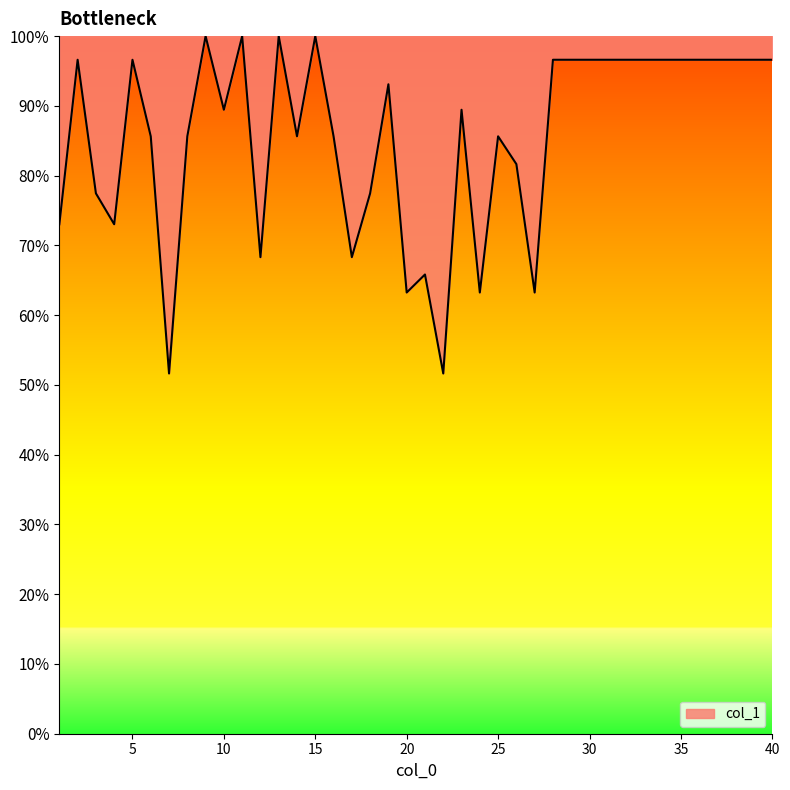

What is the difference between the maximum and minimum values?

48.4